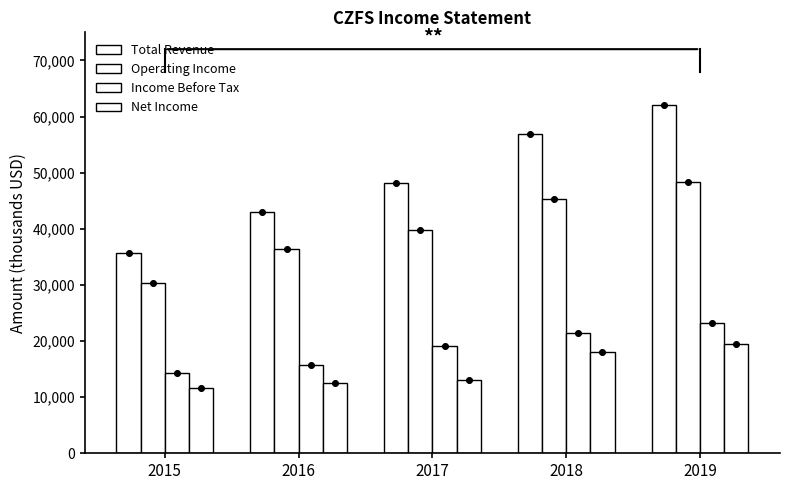

Which series contains the lowest Y value?

Net Income